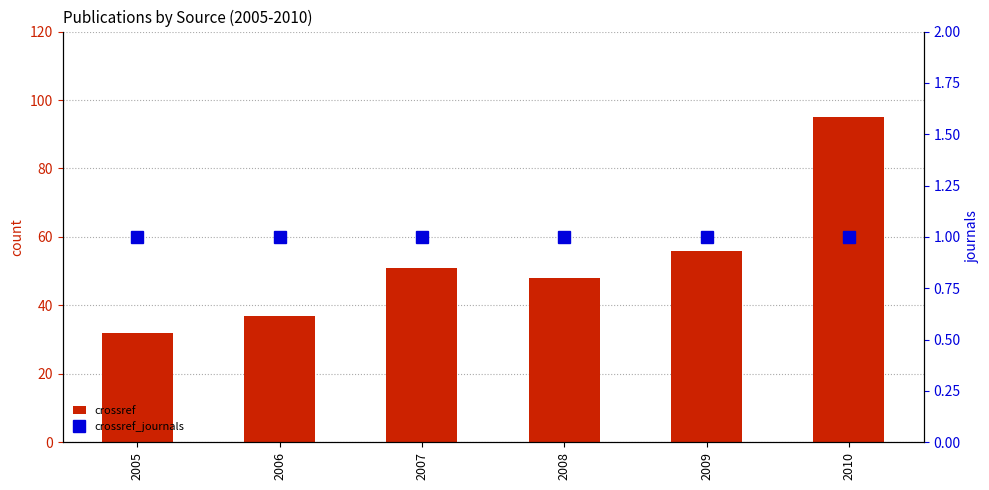

Rank the series by their maximum value, from lowest to highest.

crossref_journals, crossref